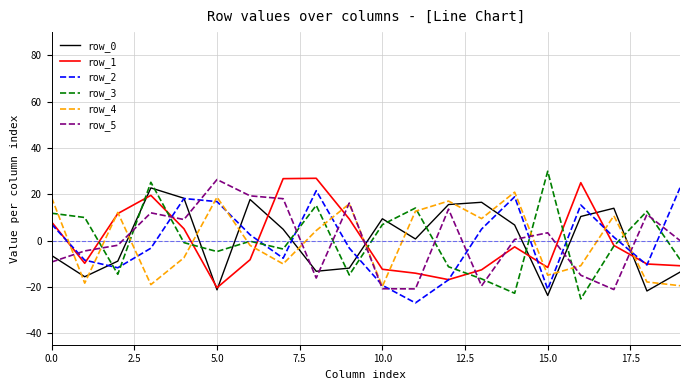

After their last crossing, which series has the higher values: row_3 or row_0?

row_3